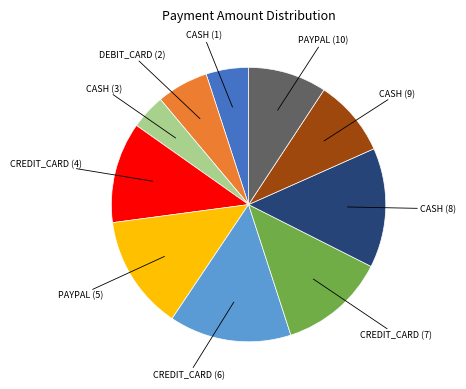

Is there a majority slice in this chart?

No